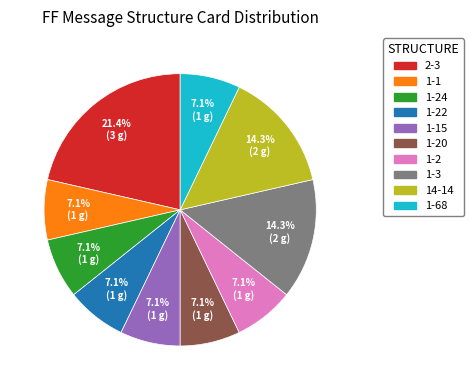

Does any single category account for the majority?

No